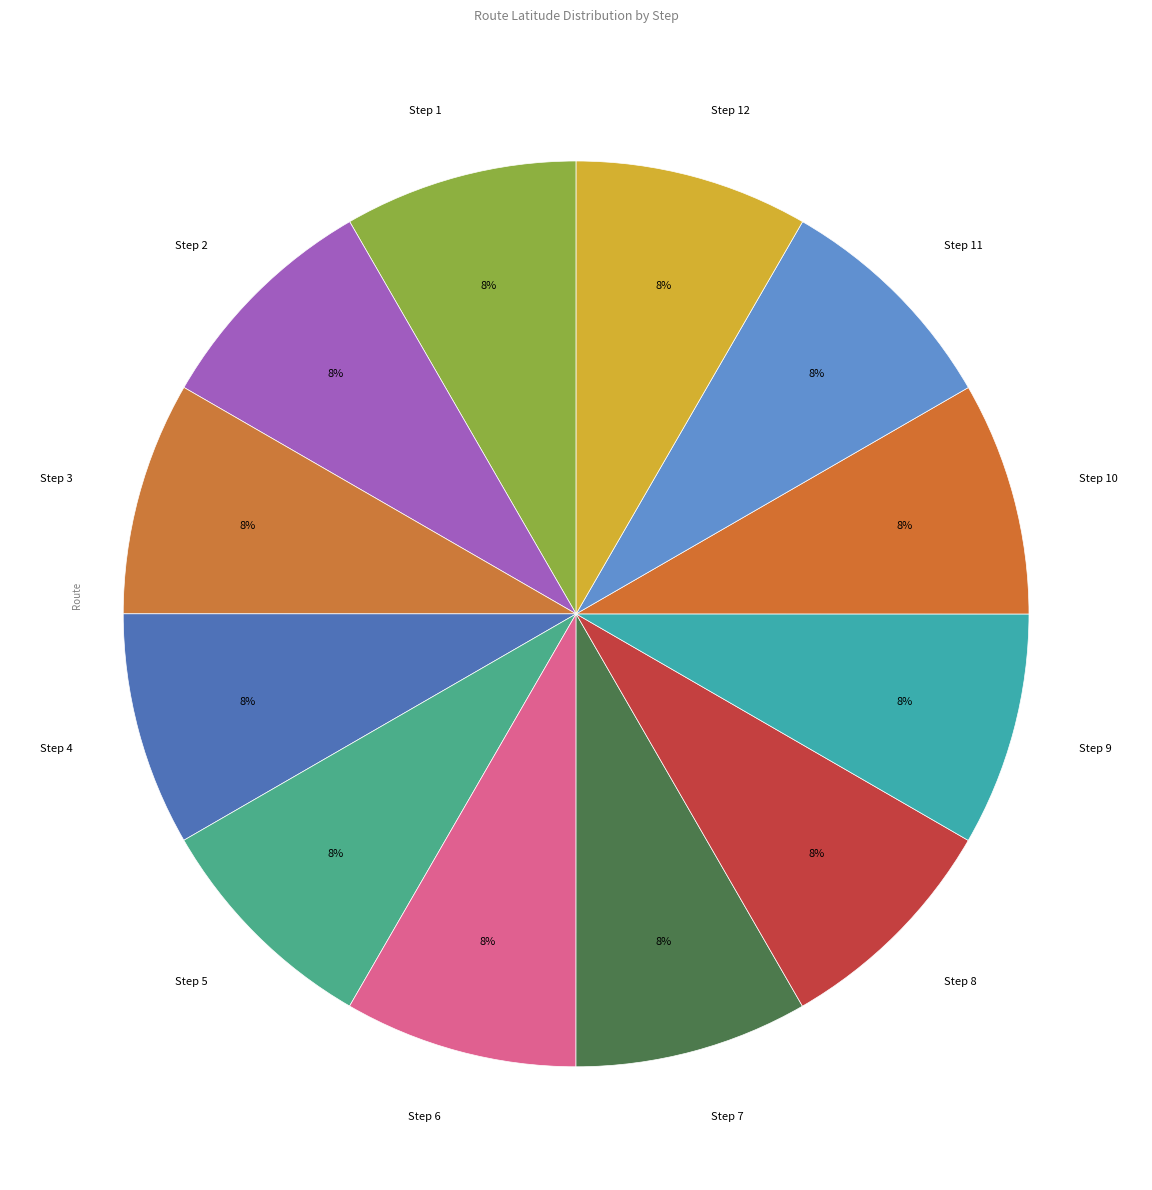

Is there any slice that represents more than half of the pie?

No